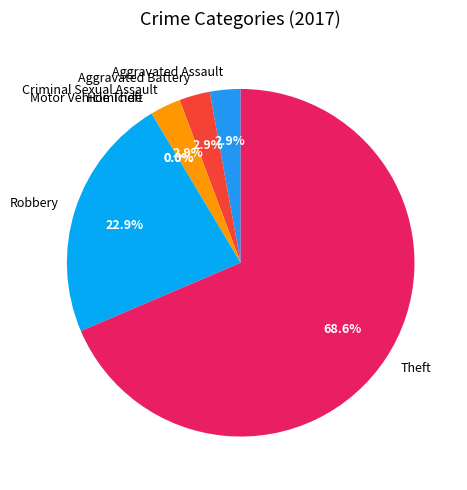

Is there any slice that represents more than half of the pie?

Yes